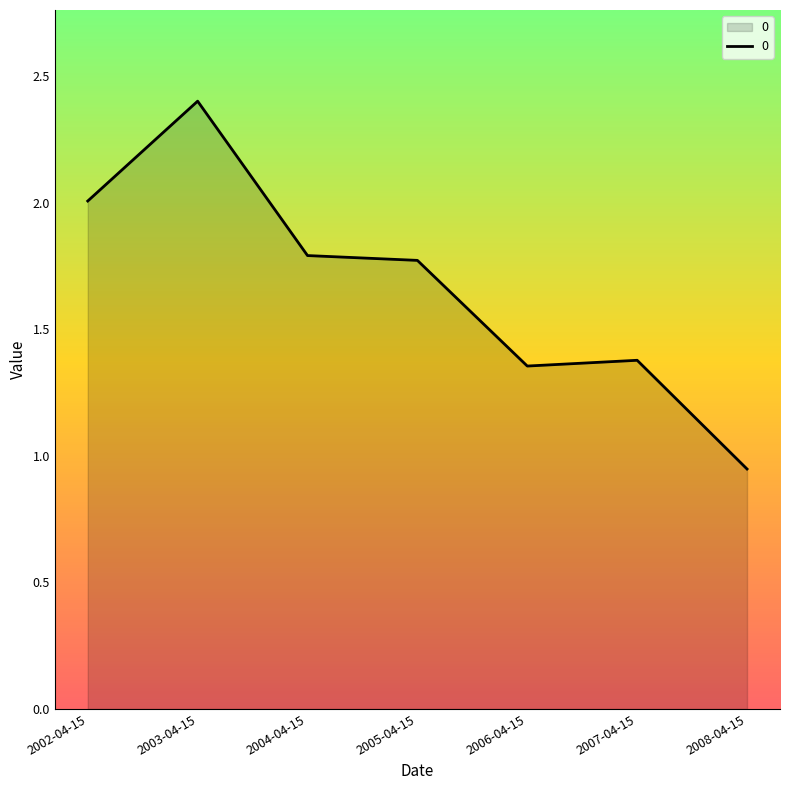

What is the difference between the second highest and minimum values?

1.1